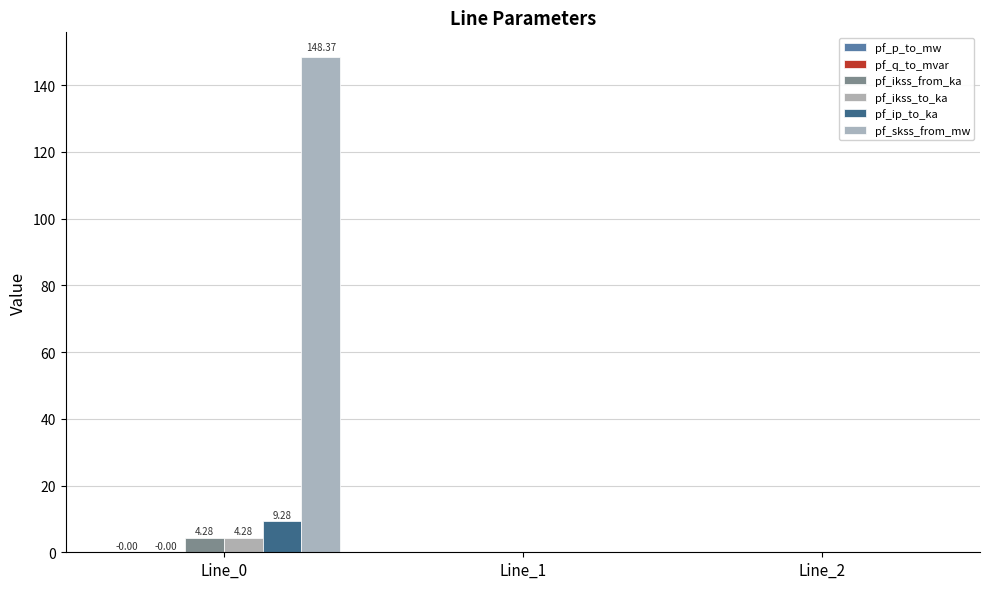

Rank the series at Line_2 from lowest to highest value.

pf_q_to_mvar, pf_ikss_from_ka, pf_ikss_to_ka, pf_ip_to_ka, pf_skss_from_mw, pf_p_to_mw